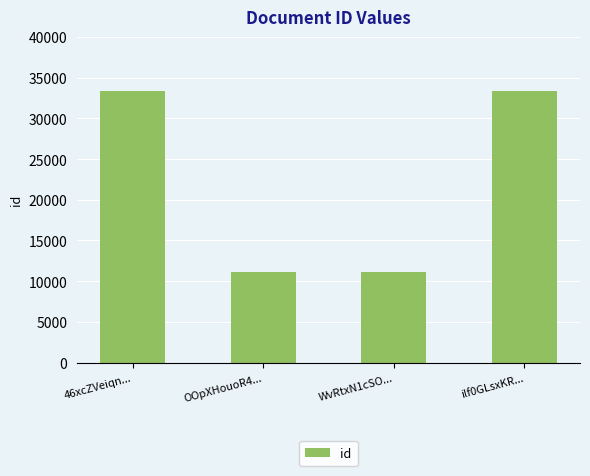

Reading left to right, transcribe all the data shown in this chart.

33333	11111	11111	33333